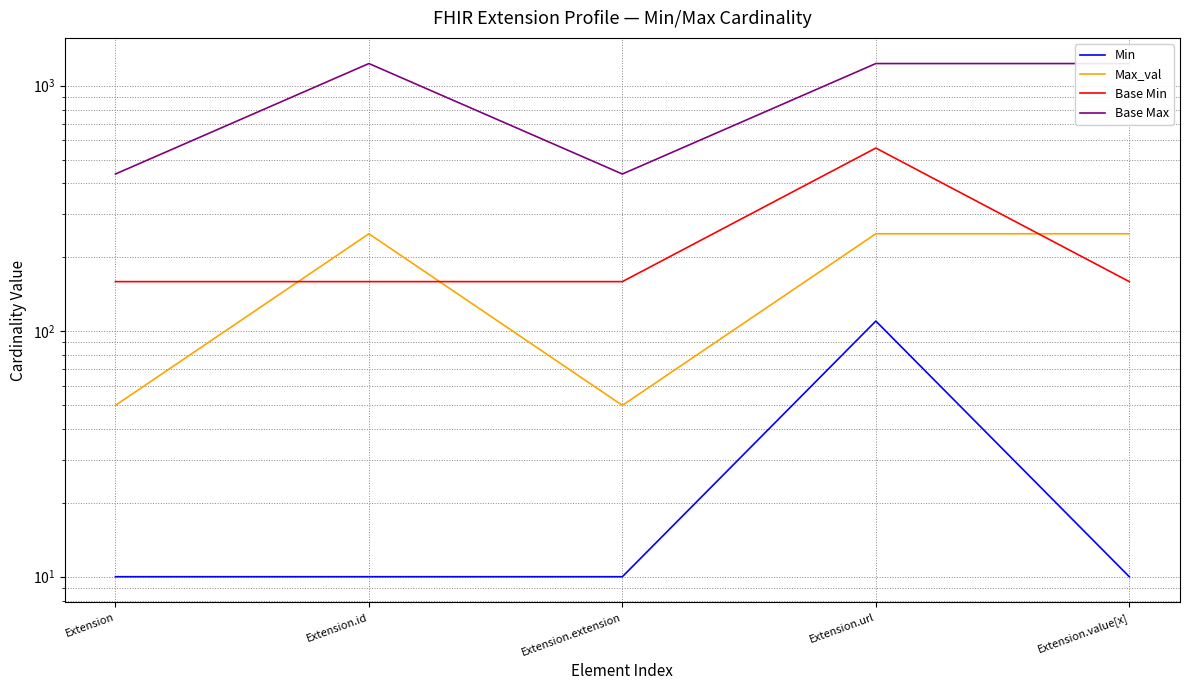

What are all the series names shown in the legend?

Min, Max_val, Base Min, Base Max